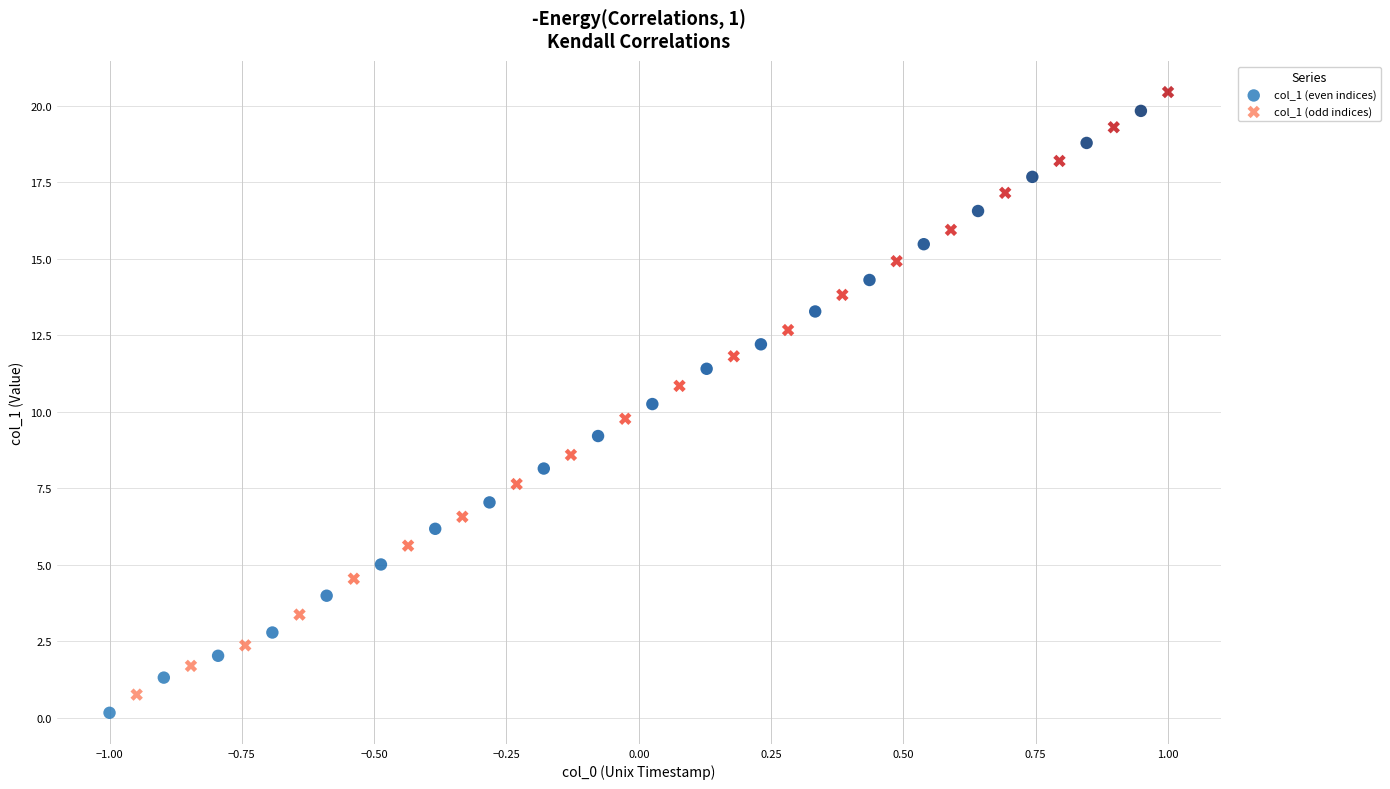

Which series has the largest Y range (max minus min)?

col_1 (odd indices)